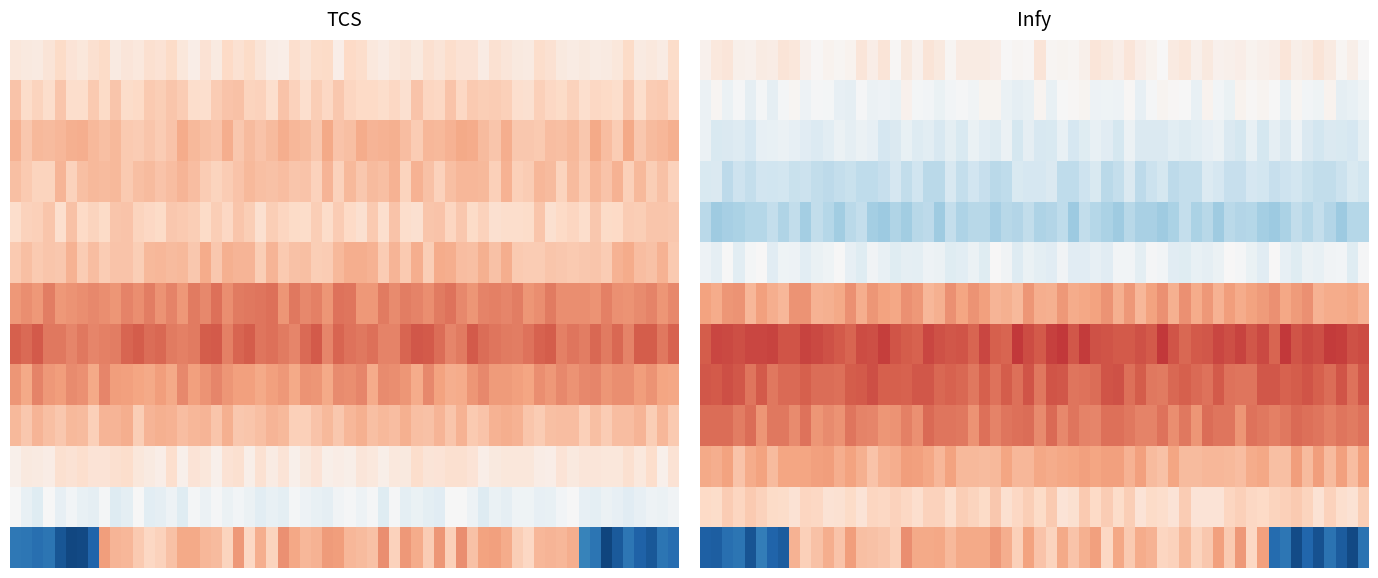

Which category has the lowest value in the Infy series?

2